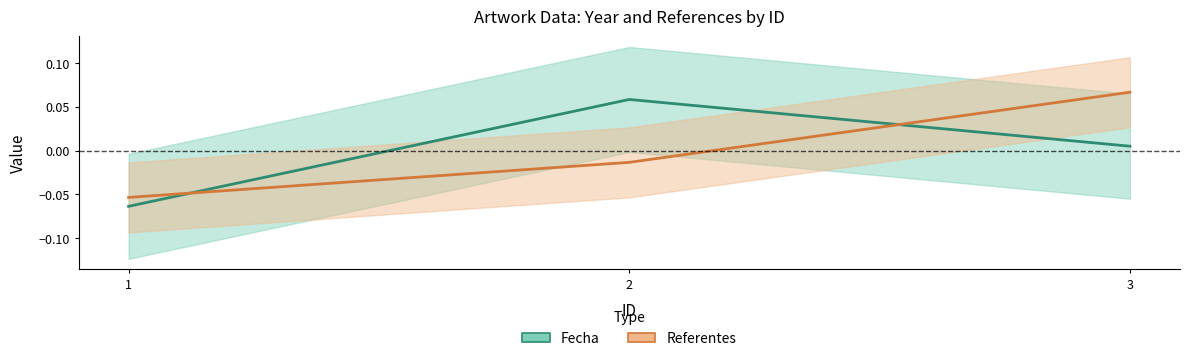

Does the chart have visible grid lines?

No